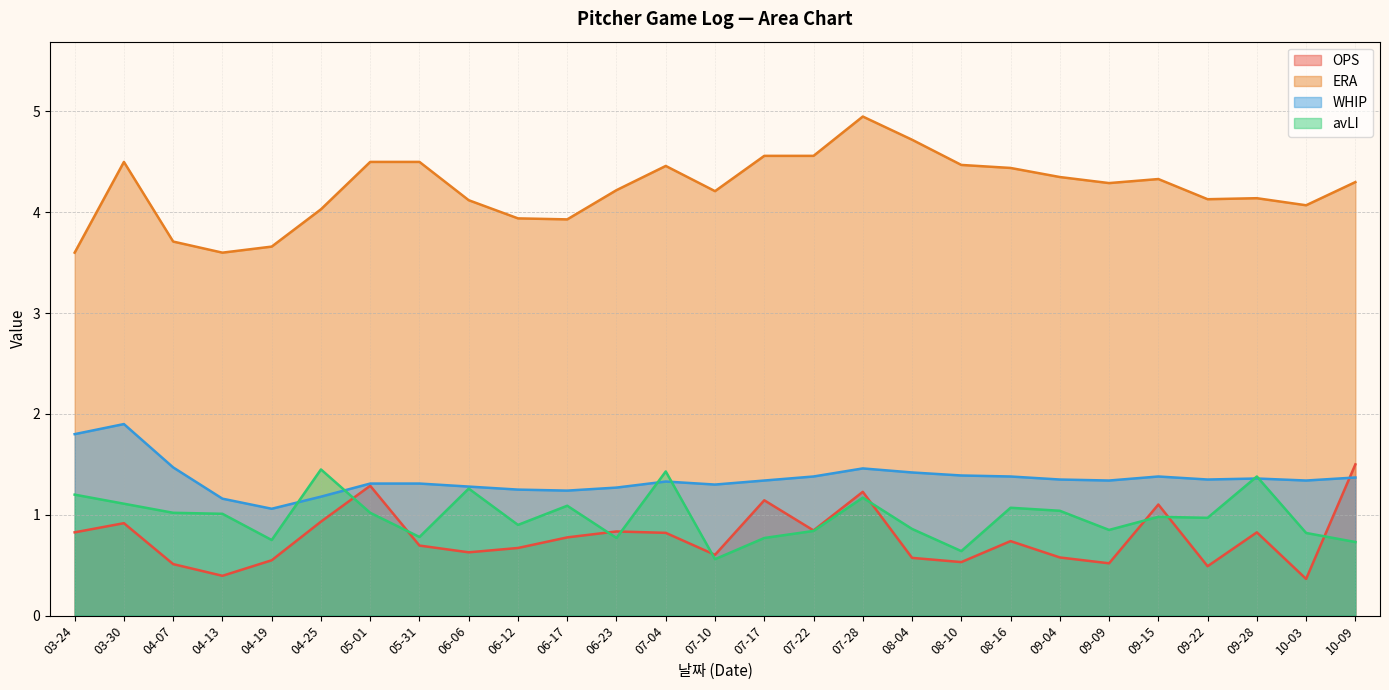

Does the chart display data point markers on the line(s)?

No